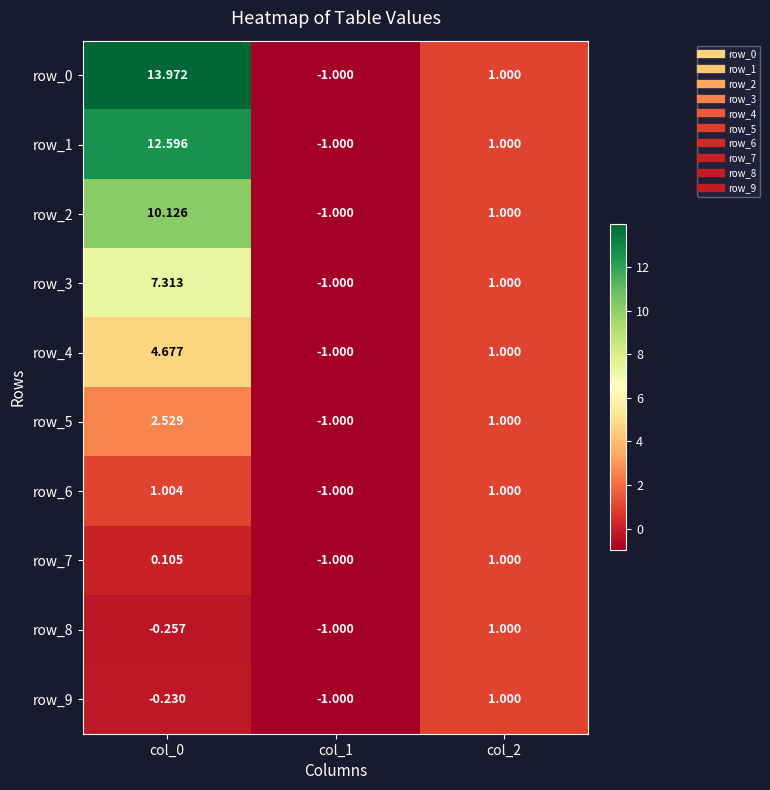

Read the row_5 value at col_1.

-1.0